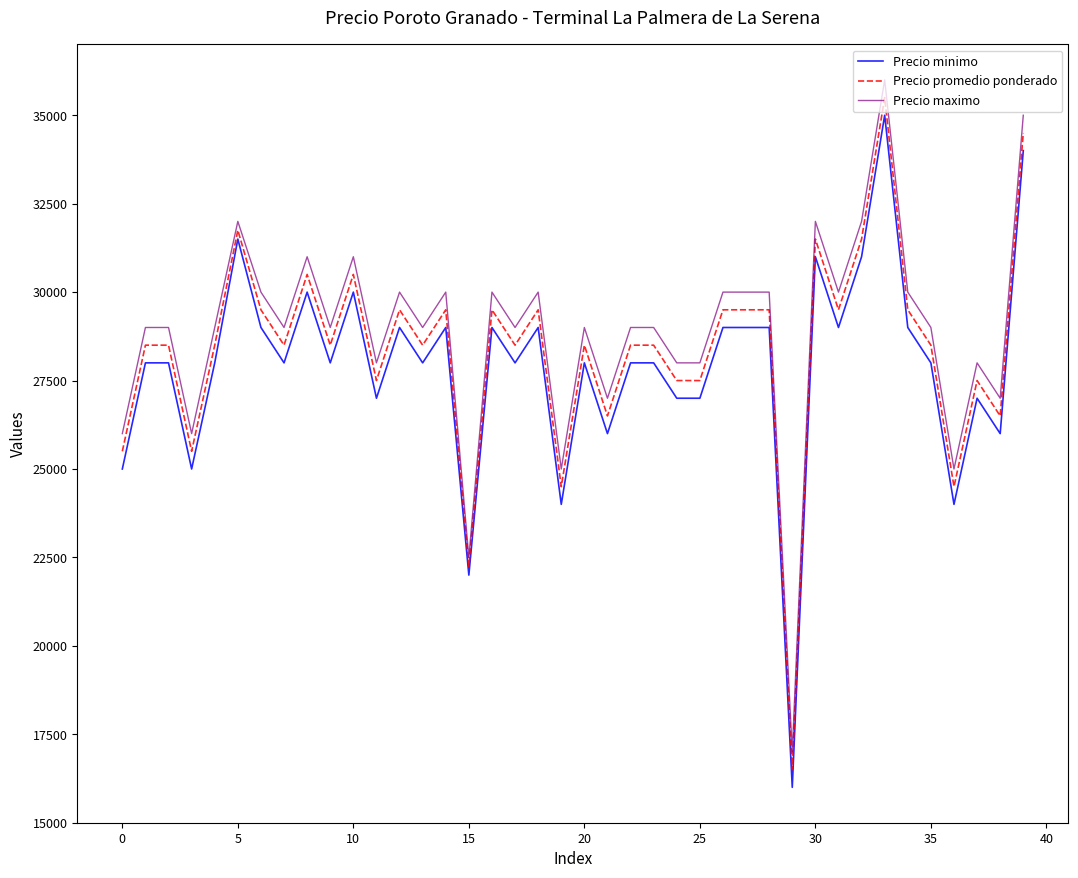

List the series in order of their peak value, lowest first.

Precio minimo, Precio promedio ponderado, Precio maximo